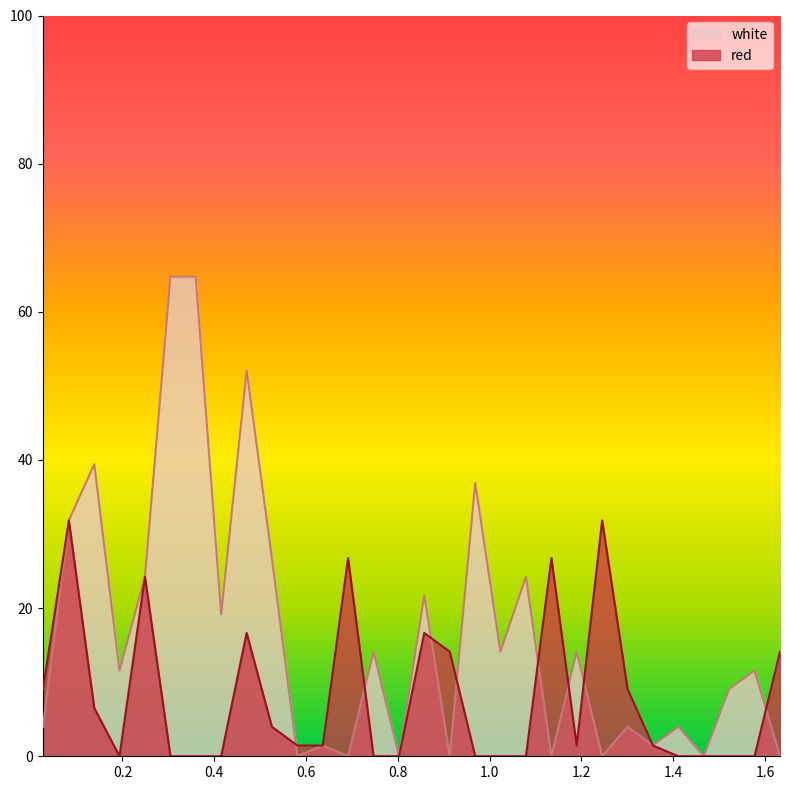

How many lines are shown in the chart?

2